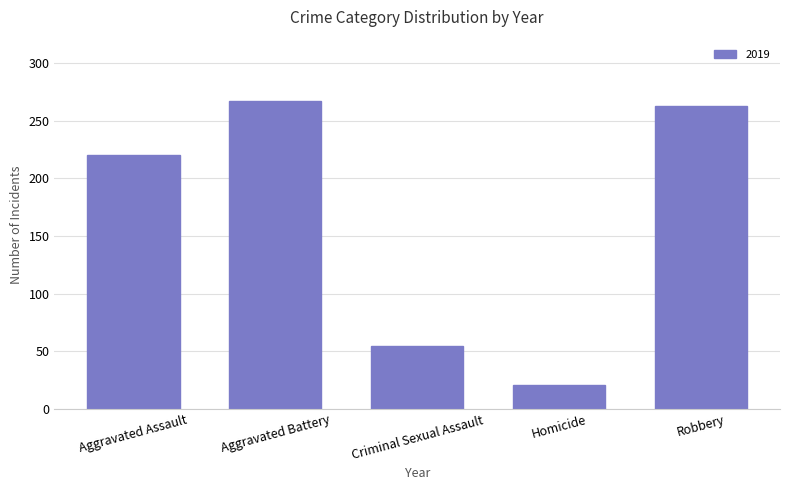

What is the average value?

165